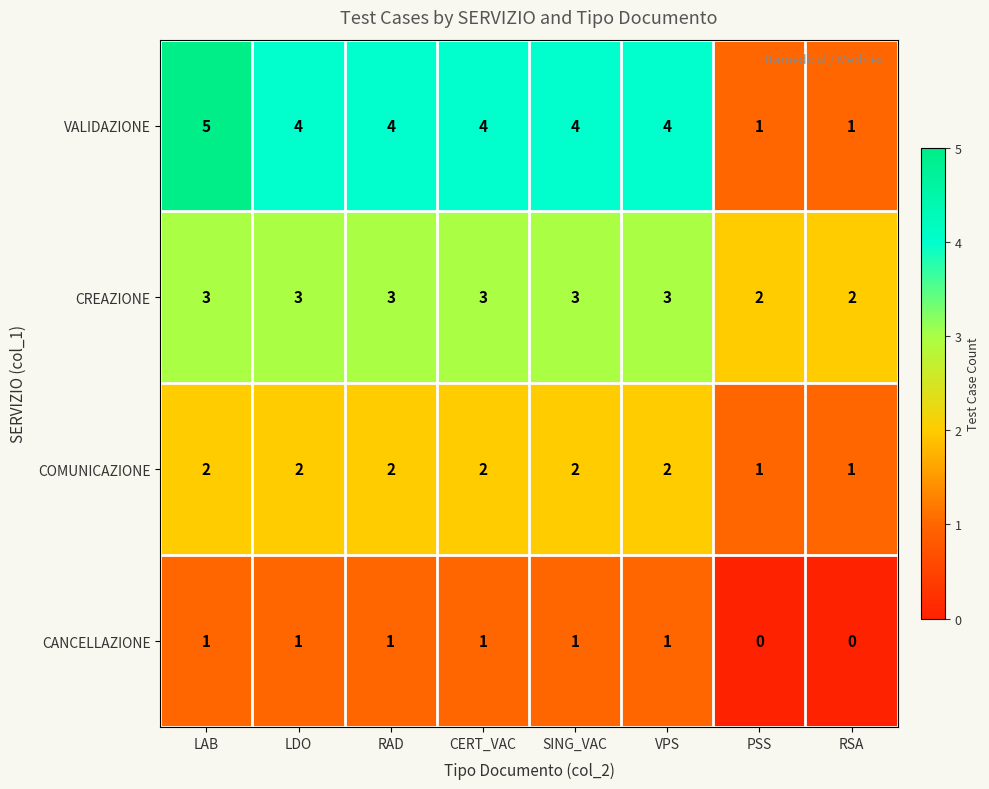

Rank the series at VPS from lowest to highest value.

CANCELLAZIONE, COMUNICAZIONE, CREAZIONE, VALIDAZIONE